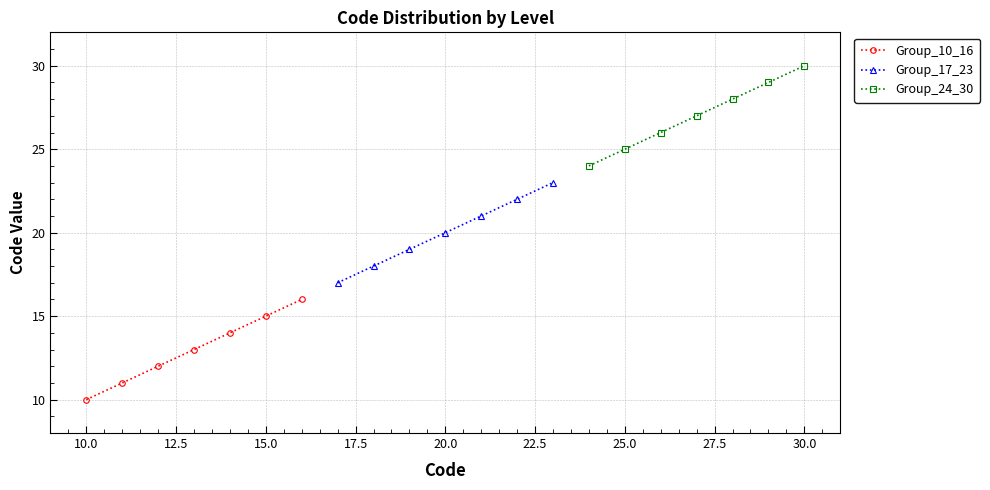

The value of Group_10_16 at 10.0 is 10. True or false?

True